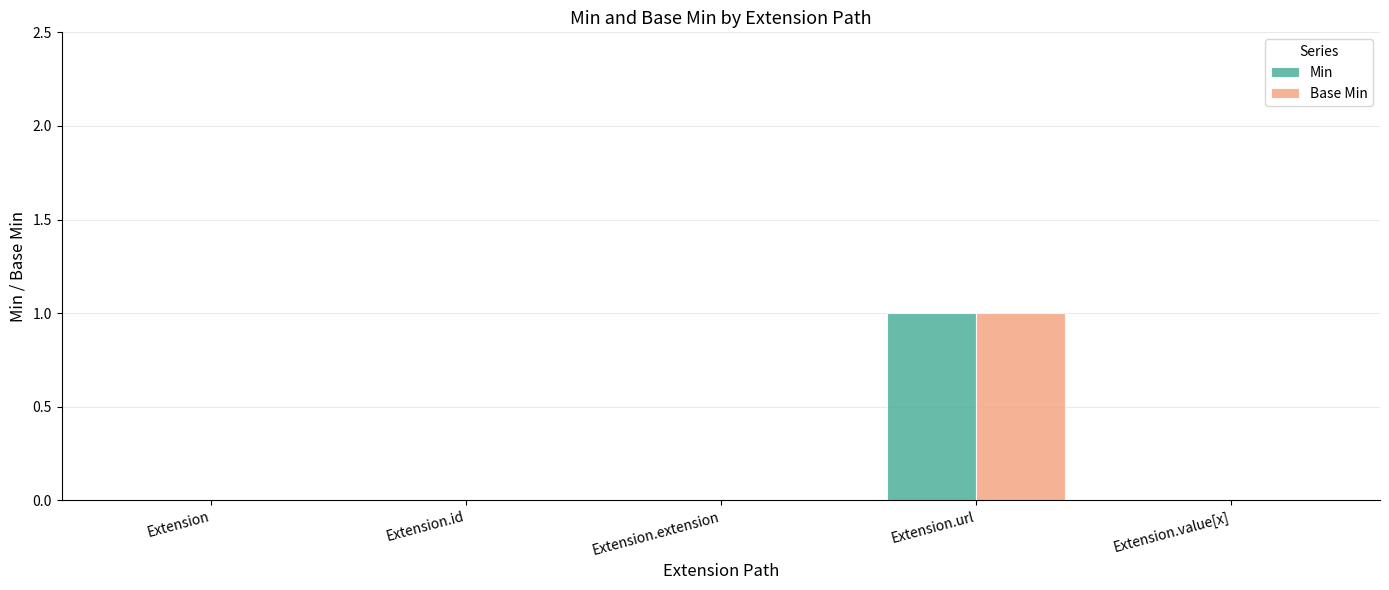

At which category is the sum across all series the highest?

Extension.url